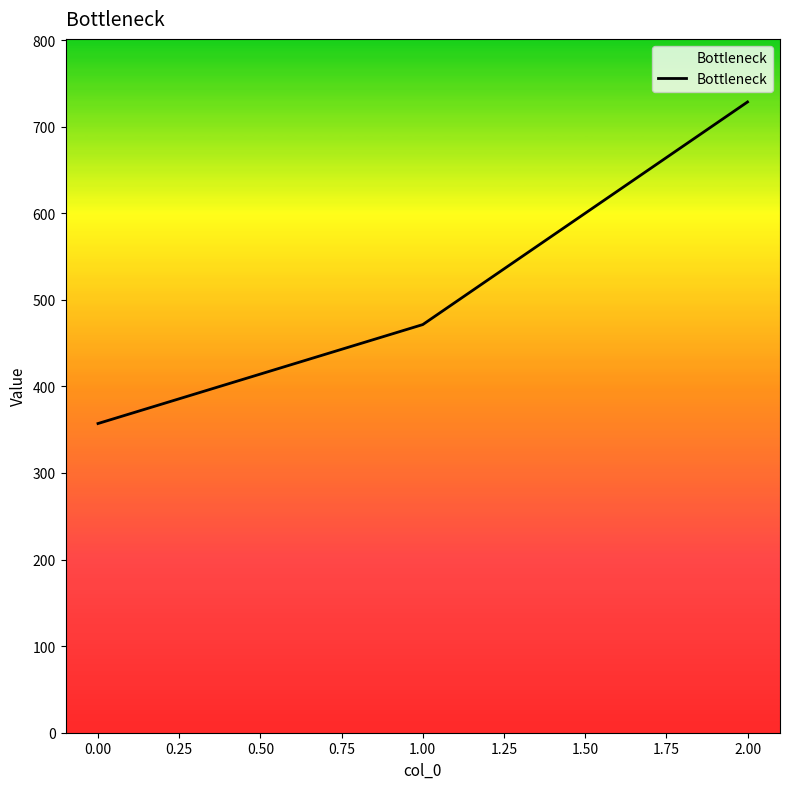

What is the greatest value displayed?

728.6